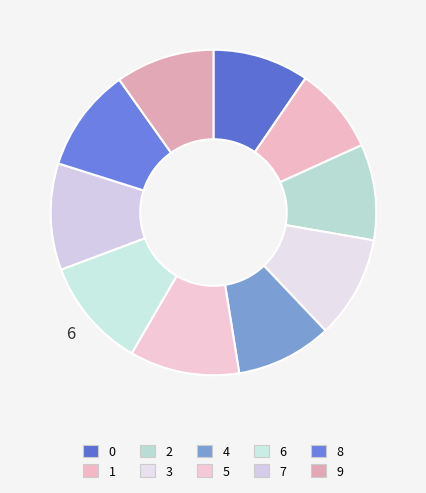

How many segments does this pie chart have?

10